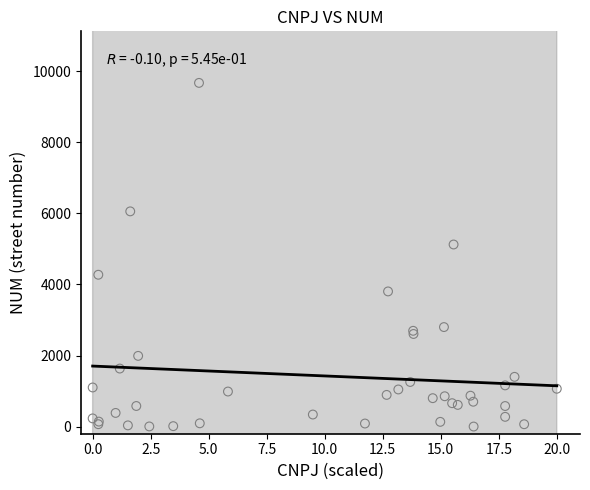

What Y value in the scatter plot is closest to 4835?

5123